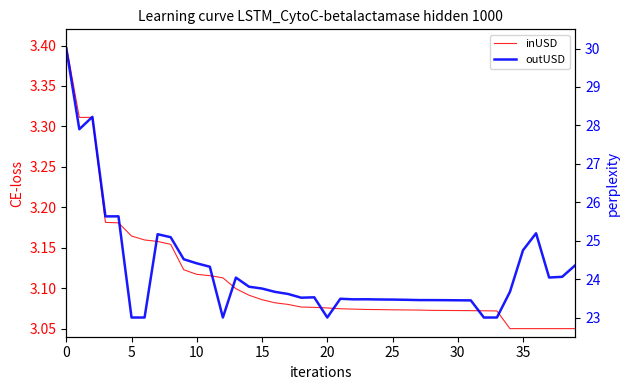

Reading left to right, transcribe all the data shown in this chart.

inUSD: 3.4	3.3	3.3	3.2	3.2	3.2	3.2	3.2	3.2	3.1	3.1	3.1	3.1	3.1	3.1	3.1	3.1	3.1	3.1	3.1	3.1	3.1	3.1	3.1	3.1	3.1	3.1	3.1	3.1	3.1	3.1	3.1	3.1	3.1	3.0	3.0	3.0	3.0	3.0	3.0
outUSD: 30.0	27.9	28.2	25.6	25.6	23.0	23.0	25.2	25.1	24.5	24.4	24.3	23.0	24.0	23.8	23.8	23.7	23.6	23.5	23.5	23.0	23.5	23.5	23.5	23.5	23.5	23.5	23.5	23.5	23.5	23.4	23.4	23.0	23.0	23.7	24.8	25.2	24.0	24.1	24.4